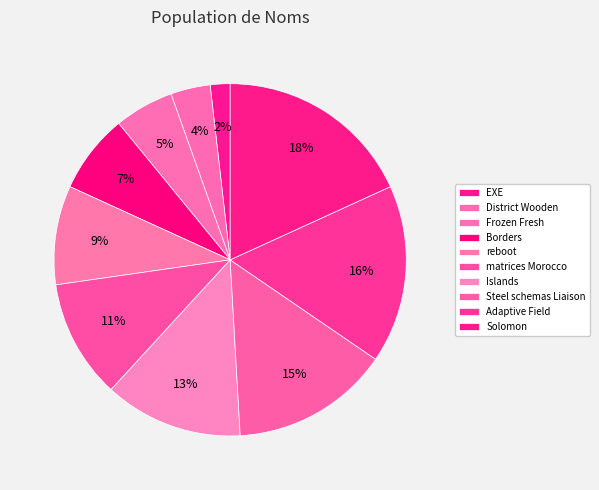

Which slice is the smallest?

EXE